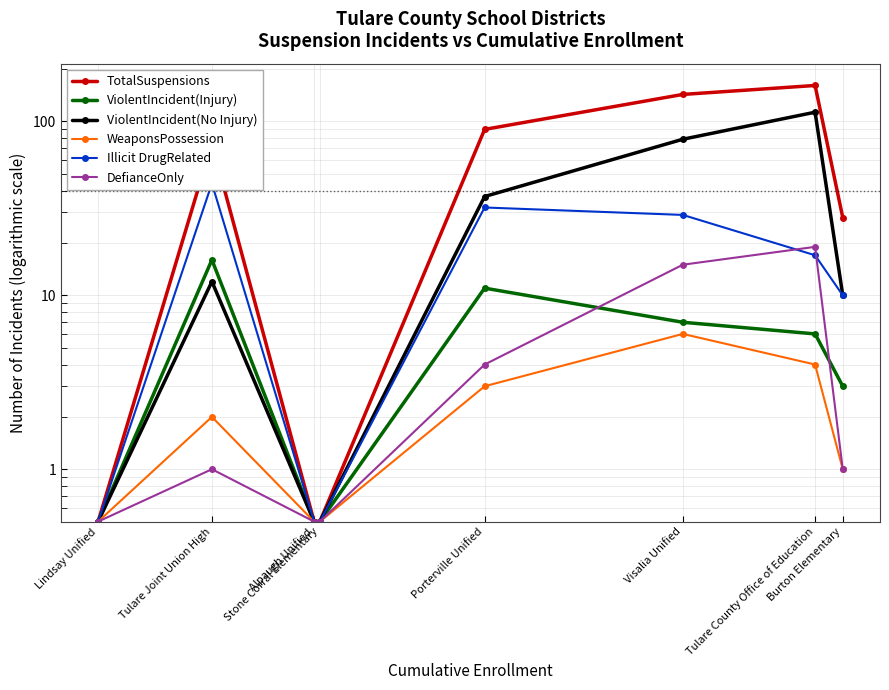

True or false: Illicit DrugRelated has a value of 32.0 at Porterville Unified.

True